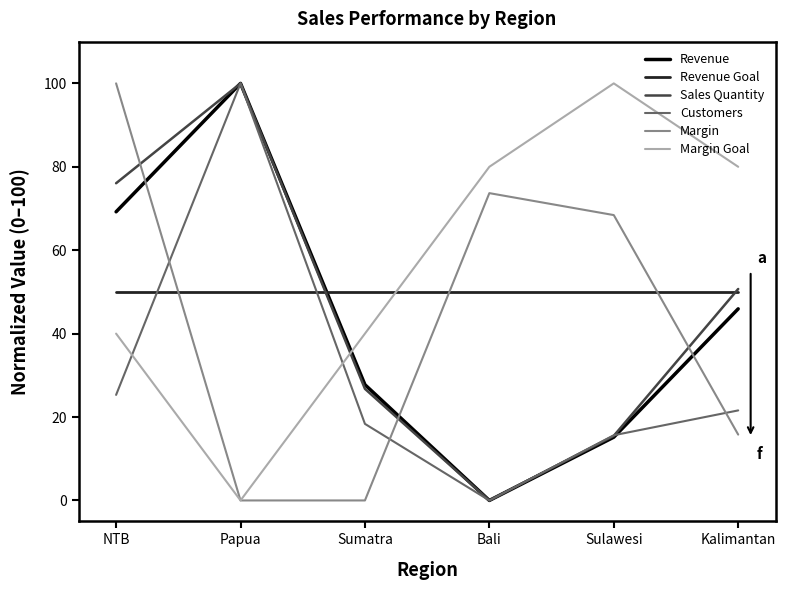

What position from the left is Kalimantan?

6